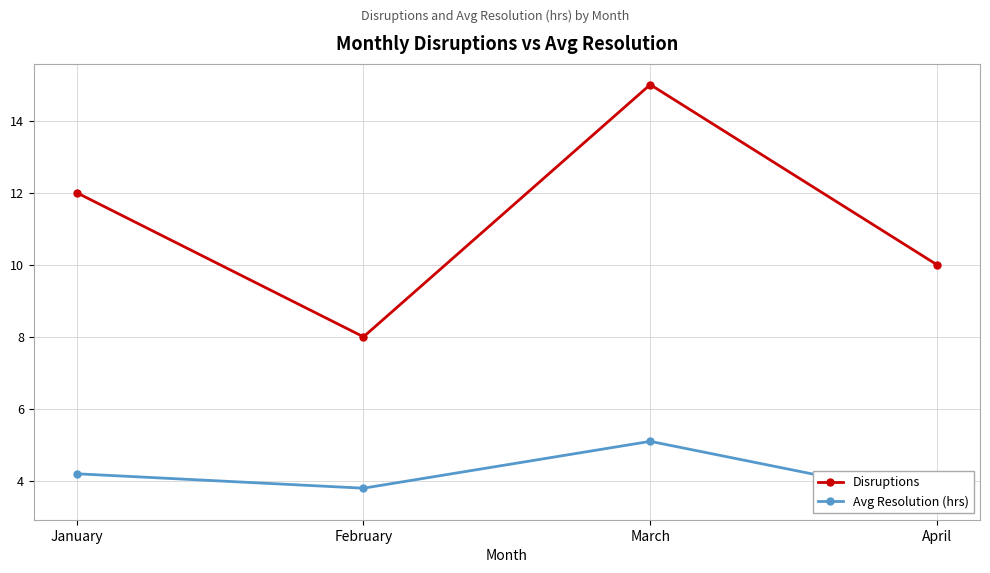

How many Disruptions values are between 10 and 15?

3